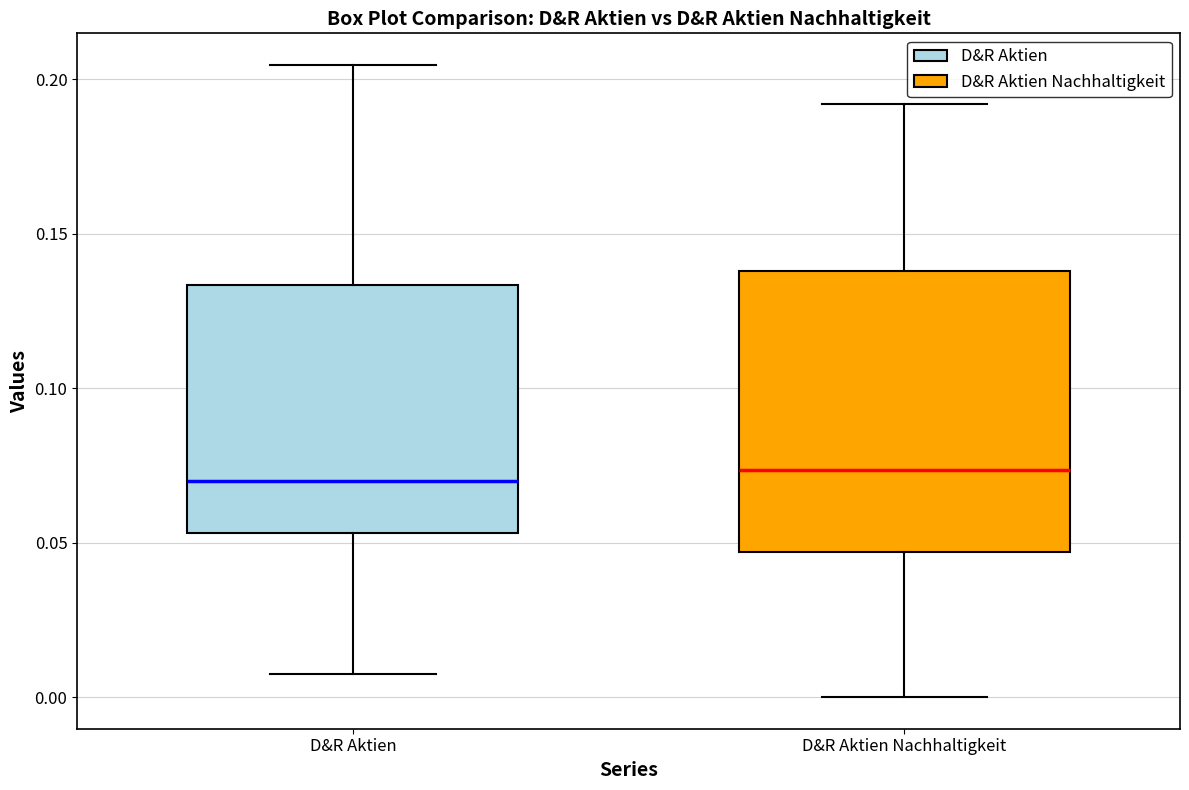

Comparing the boxes themselves (not the whiskers), which one is the tallest?

D&R Aktien Nachhaltigkeit